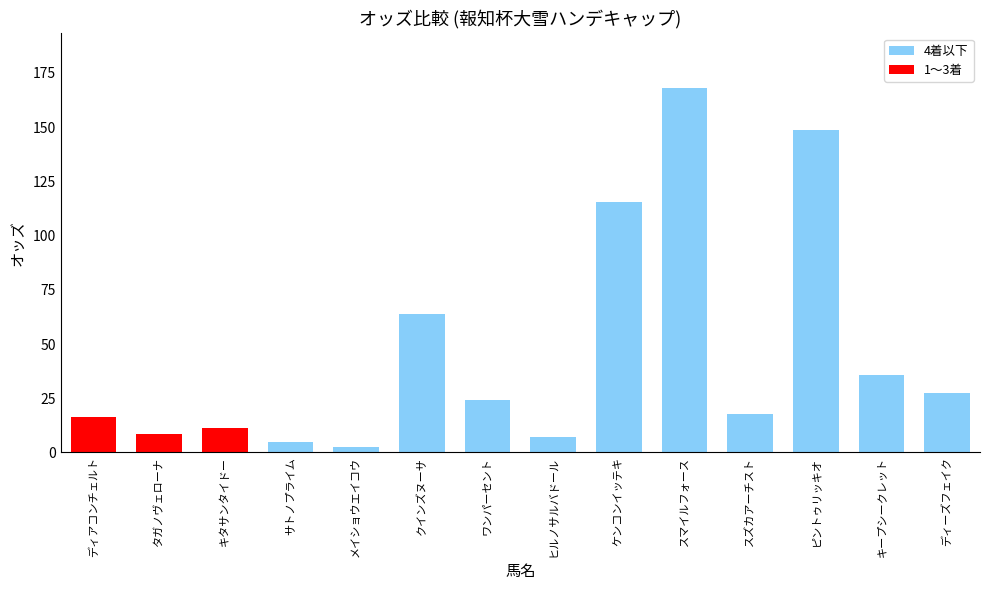

True or false: the data shows 168.1 at スマイルフォース.

True